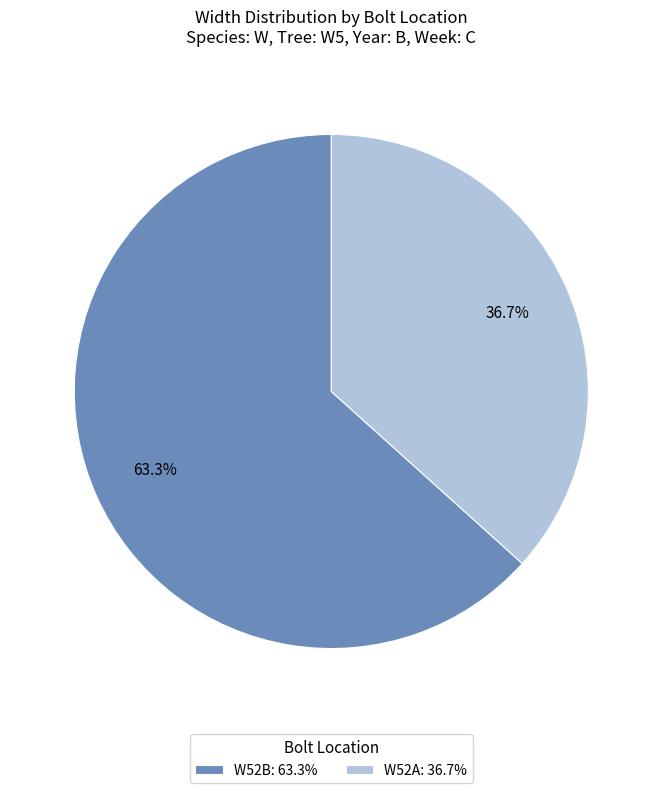

Count the number of slices in the pie.

2